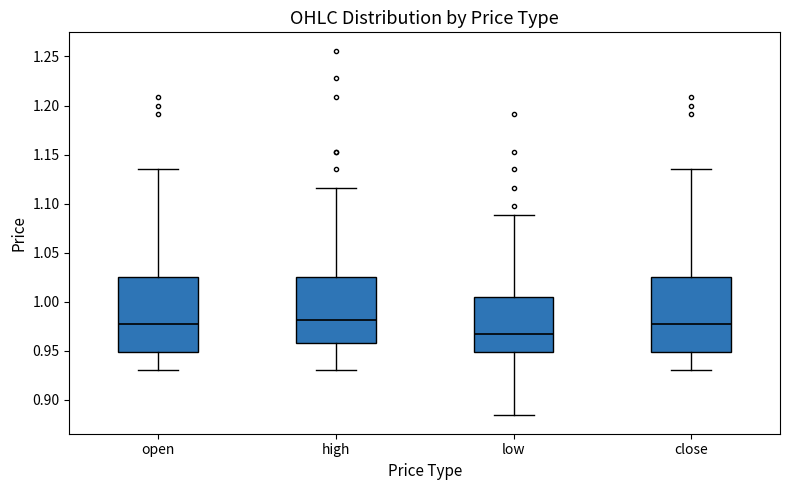

Reading left to right, transcribe this box plot: for each box, give where its median line is, the range the box spans, and where its two whiskers end, as read against the y-axis. The values are not printed on the chart, so give them approximately, as read against the axis.

open: median 0.975, box 0.950 to 1.025, whiskers 0.930 to 1.135
high: median 0.980, box 0.960 to 1.025, whiskers 0.930 to 1.115
low: median 0.965, box 0.950 to 1.005, whiskers 0.885 to 1.090
close: median 0.975, box 0.950 to 1.025, whiskers 0.930 to 1.135